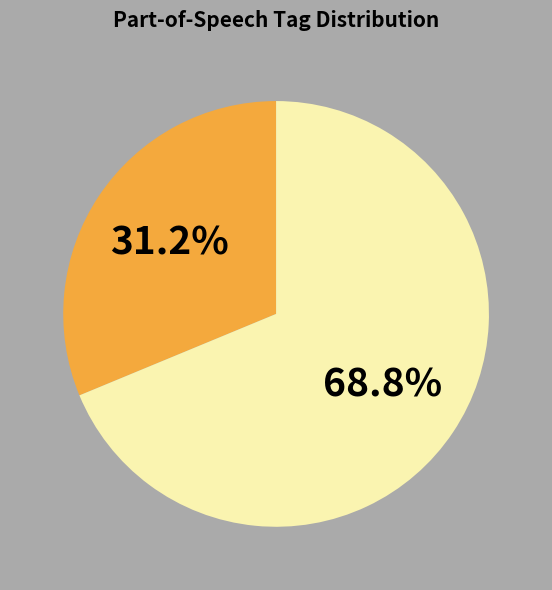

Count the number of slices in the pie.

2